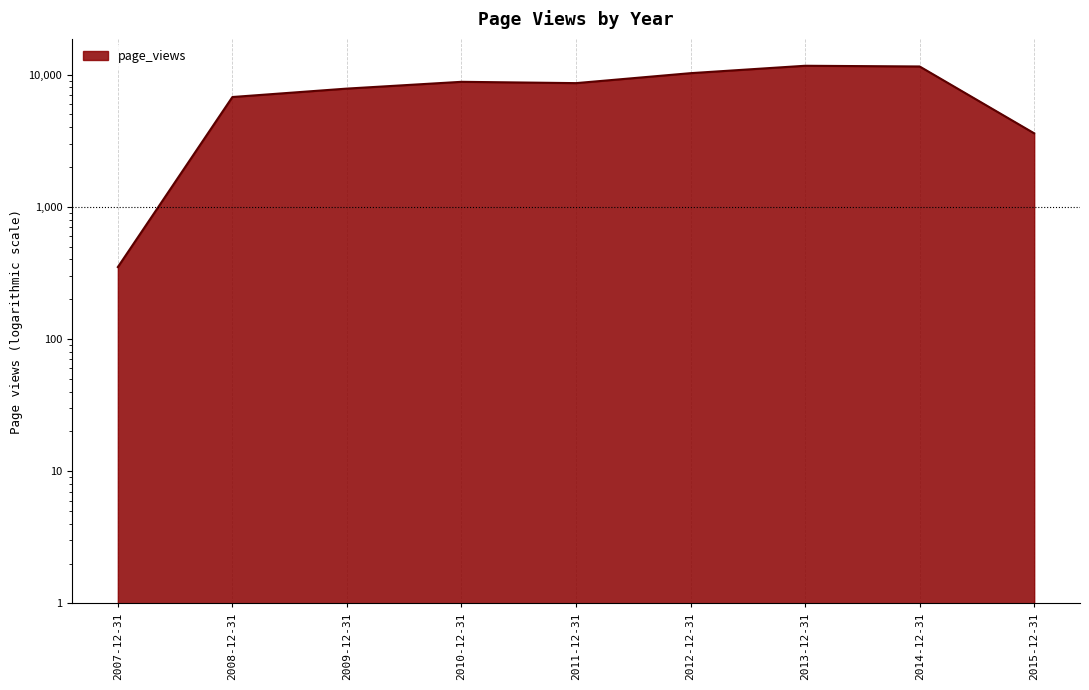

Reading left to right, extract all data points from this chart.

350	6759	7826	8807	8608	10238	11647	11504	3592